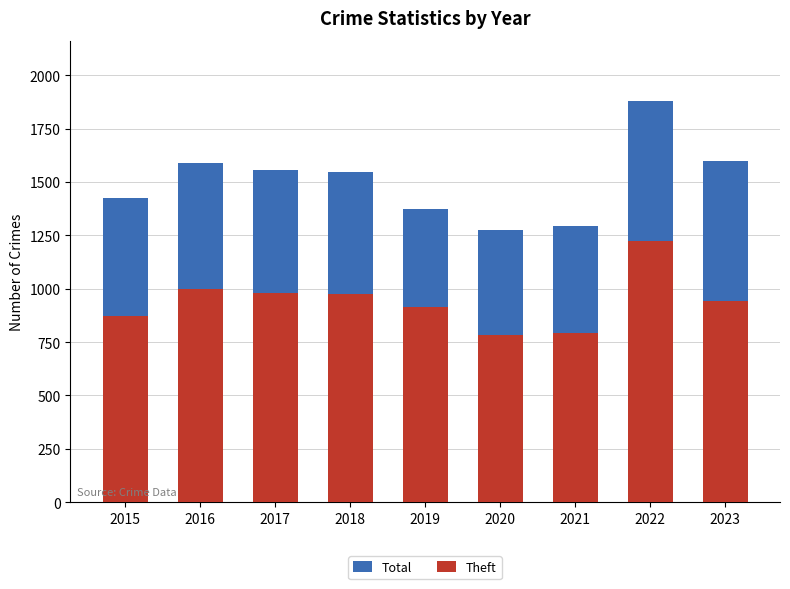

What is the value of the Total bar at the 8th from the left?

1880